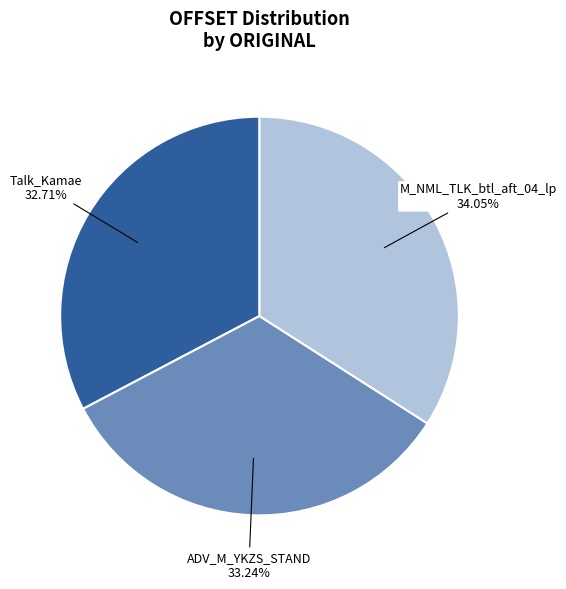

How many segments does this pie chart have?

3